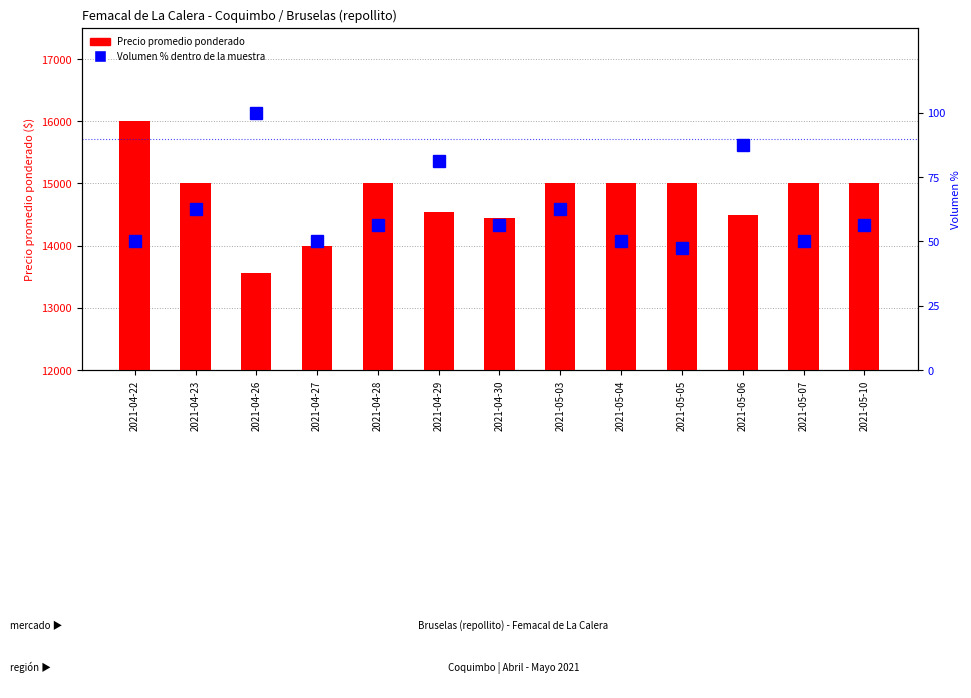

What is the maximum value for Volumen % (within sample)?

100.0